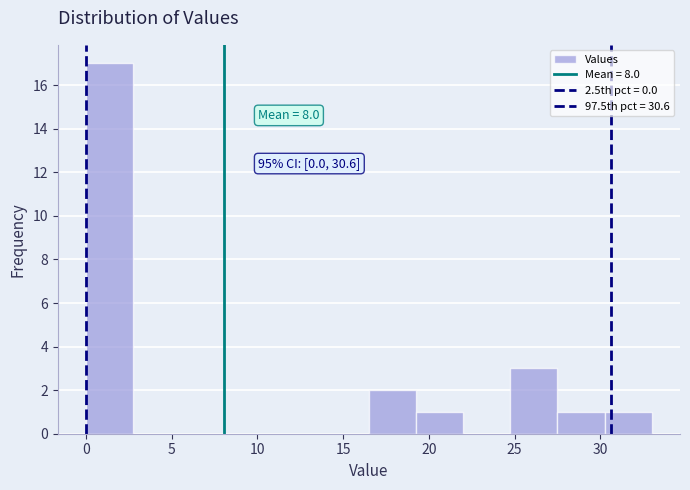

Which range on the x-axis has the tallest bar?

0.00 to 2.75